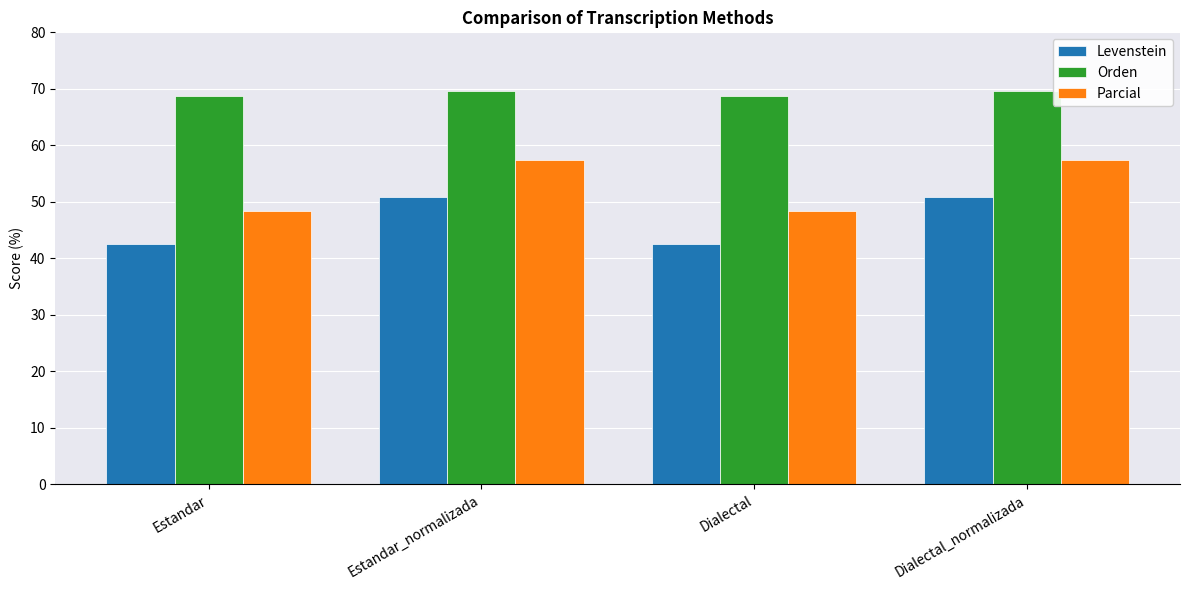

What are all the series names shown in the legend?

Levenstein, Orden, Parcial